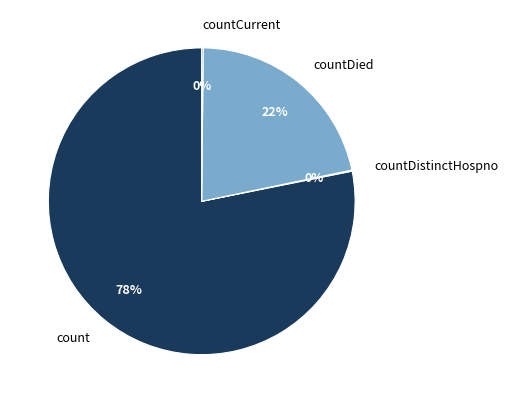

To the nearest percent, what is the average slice percentage?

25%